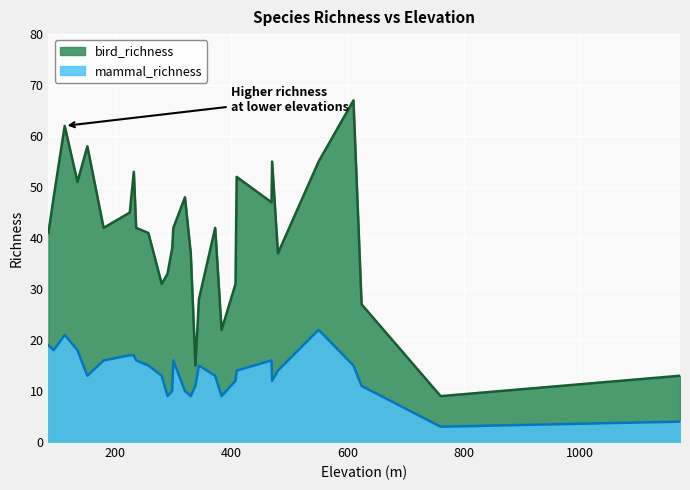

At which label does mammal_richness first exceed 14?

85